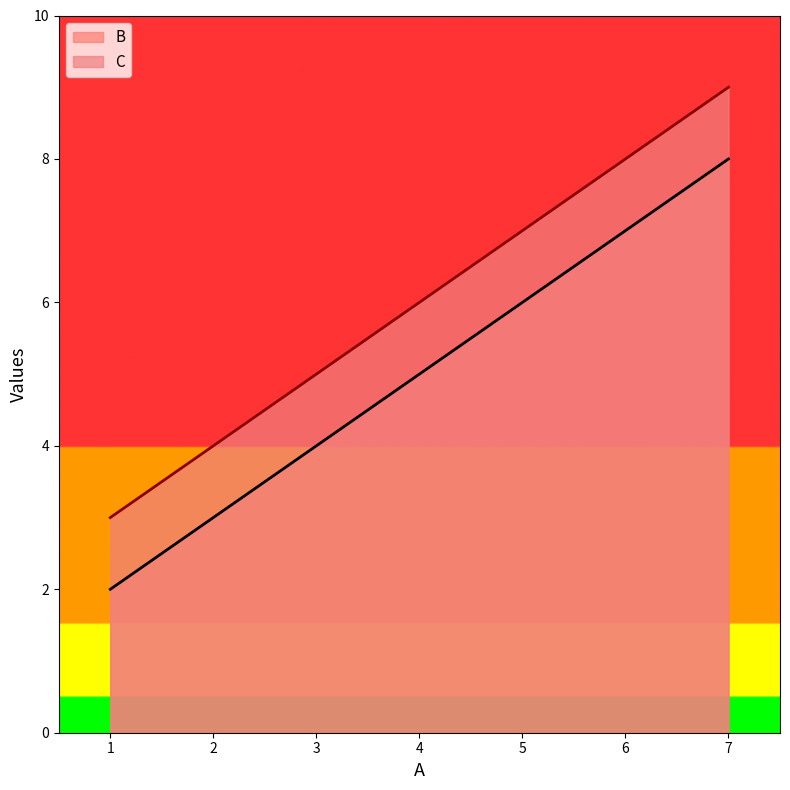

The B series shows 8 at 7. True or false?

True